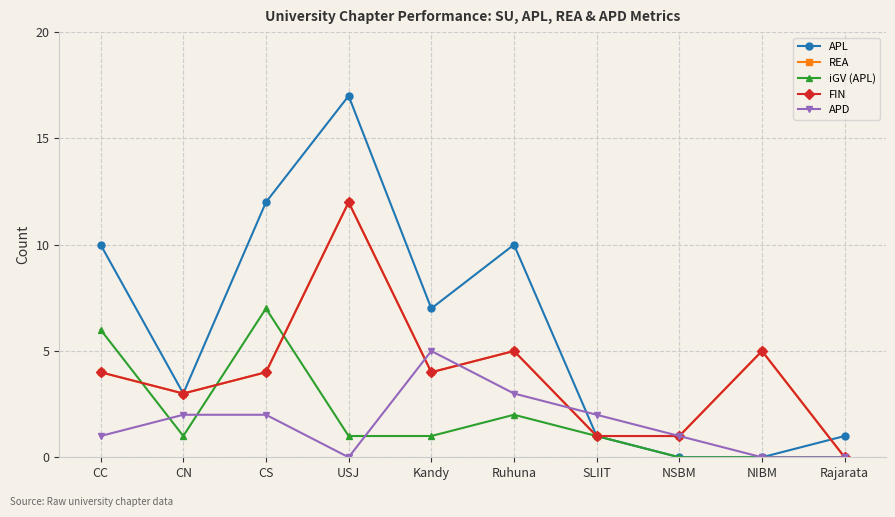

What is the difference between the highest and lowest values at NSBM?

1